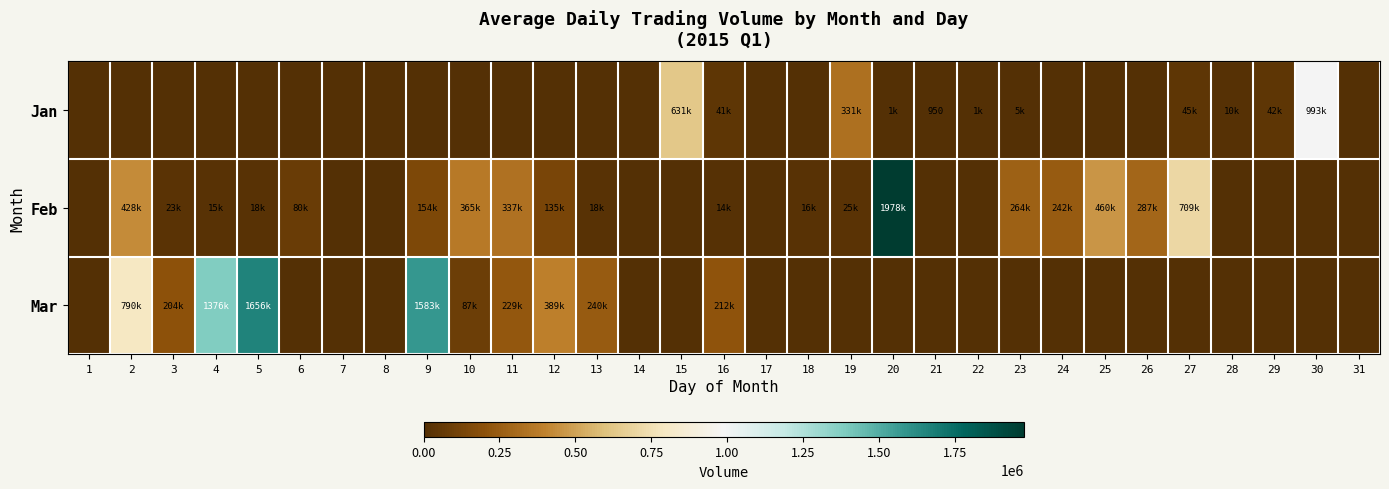

True or false: Feb has a value of 428980 at 2.

True